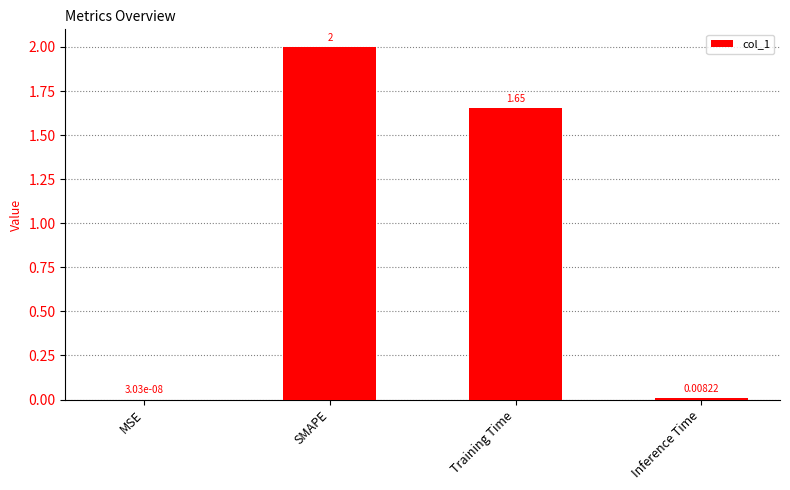

Where does the data first go above 1?

SMAPE